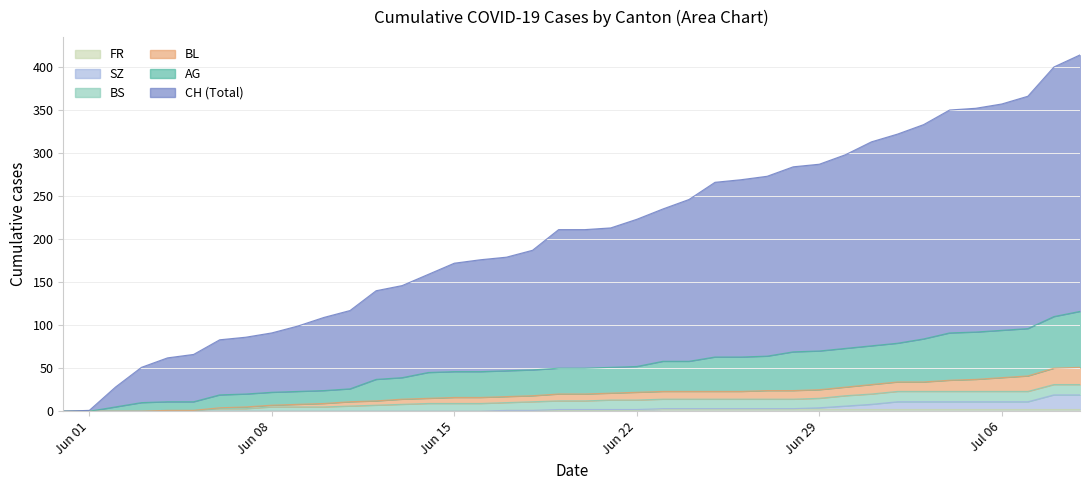

True or false: SZ has more than 2 points higher than both neighbors.

False